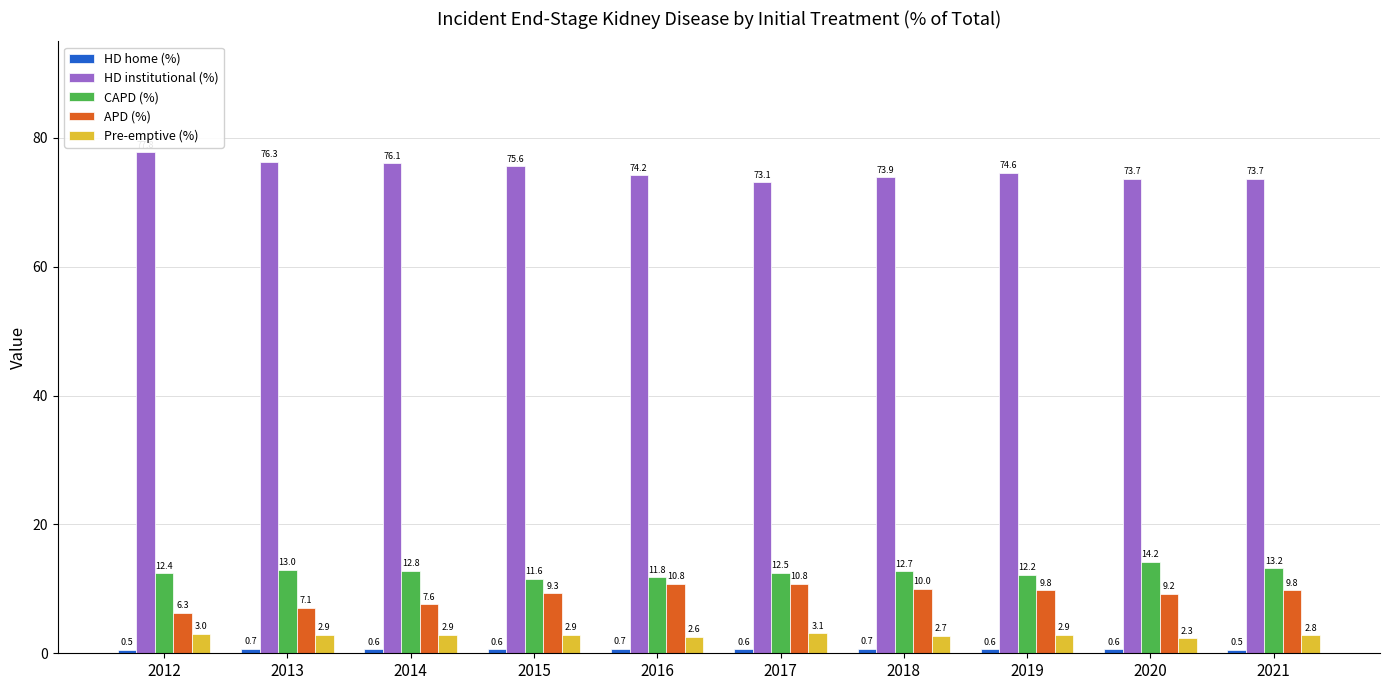

How many bars are there in total?

50